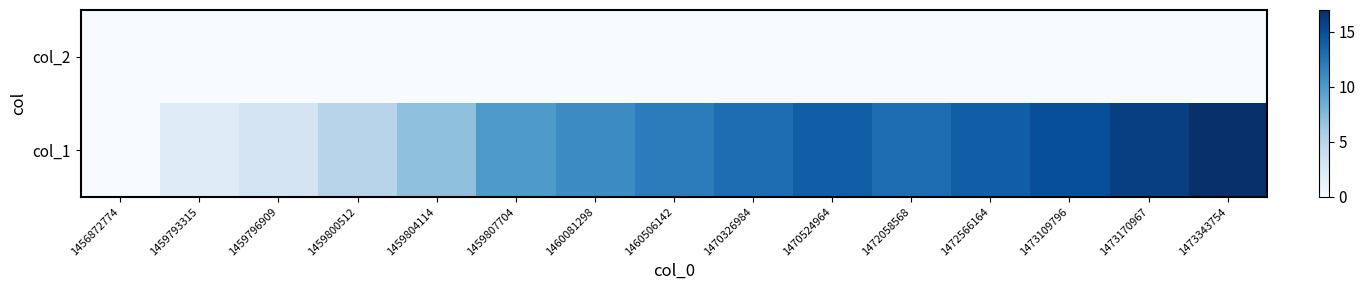

Reading left to right, extract all data points from this chart.

col_2: 1456872774=0	1459793315=0	1459796909=0	1459800512=0	1459804114=0	1459807704=0	1460081298=0	1460506142=0	1470326984=0	1470524964=0	1472058568=0	1472566164=0	1473109796=0	1473170967=0	1473343754=0
col_1: 1456872774=0	1459793315=2	1459796909=3	1459800512=5	1459804114=7	1459807704=10	1460081298=11	1460506142=12	1470326984=13	1470524964=14	1472058568=13	1472566164=14	1473109796=15	1473170967=16	1473343754=17